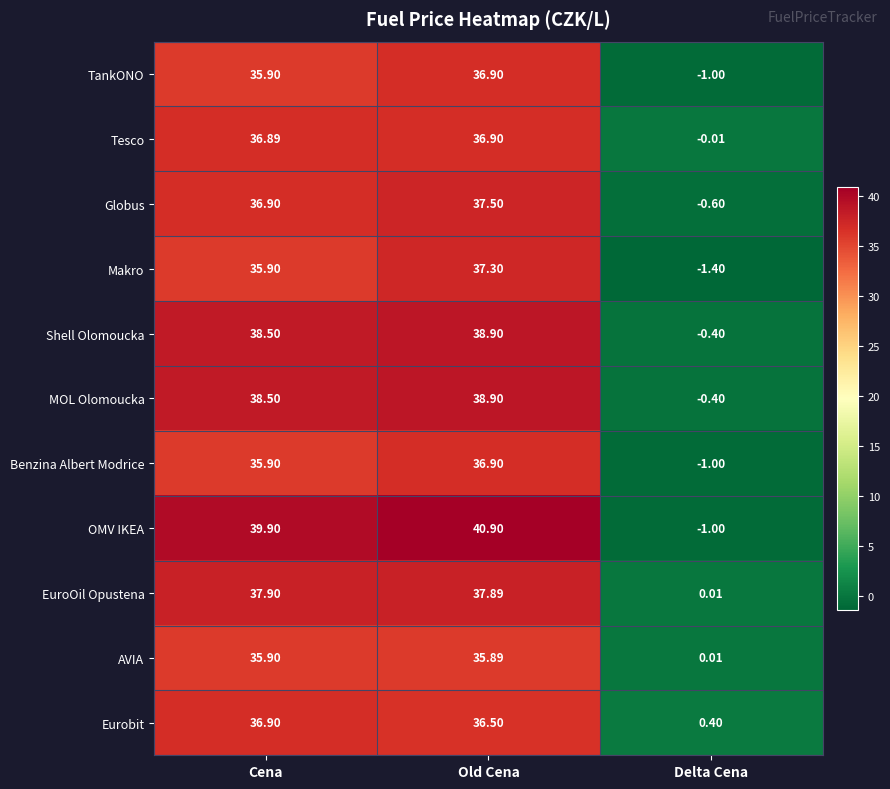

At which category is the sum across all series the highest?

Old Cena